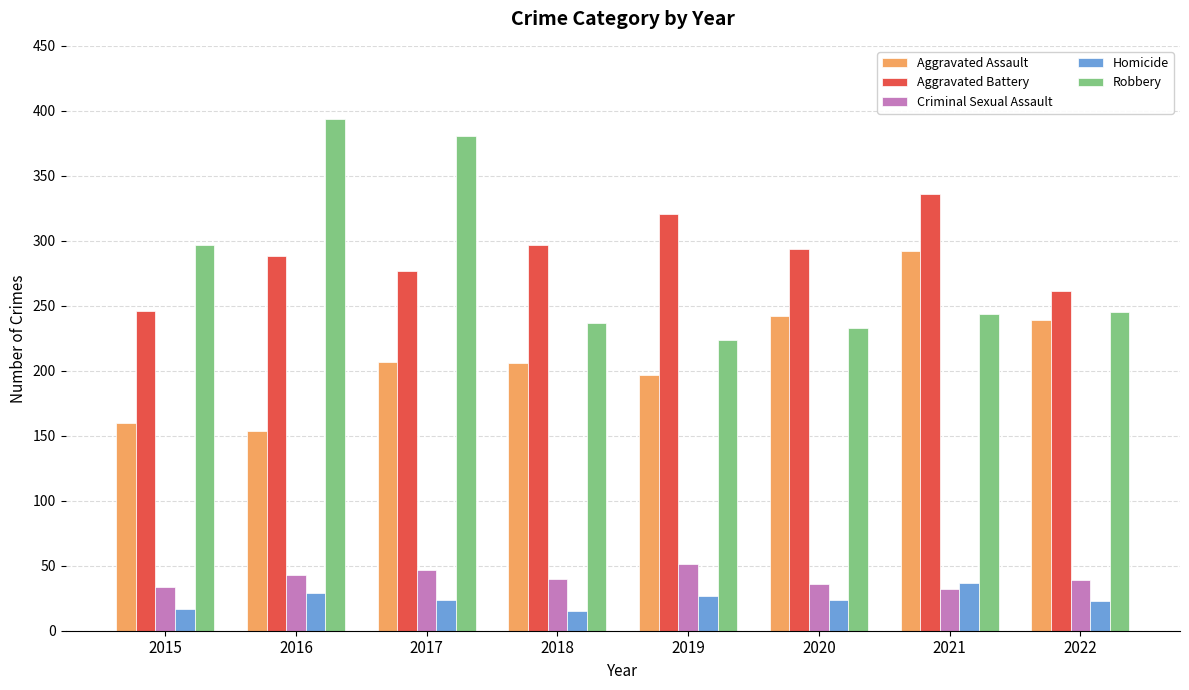

Which series has the widest spread of values?

Robbery